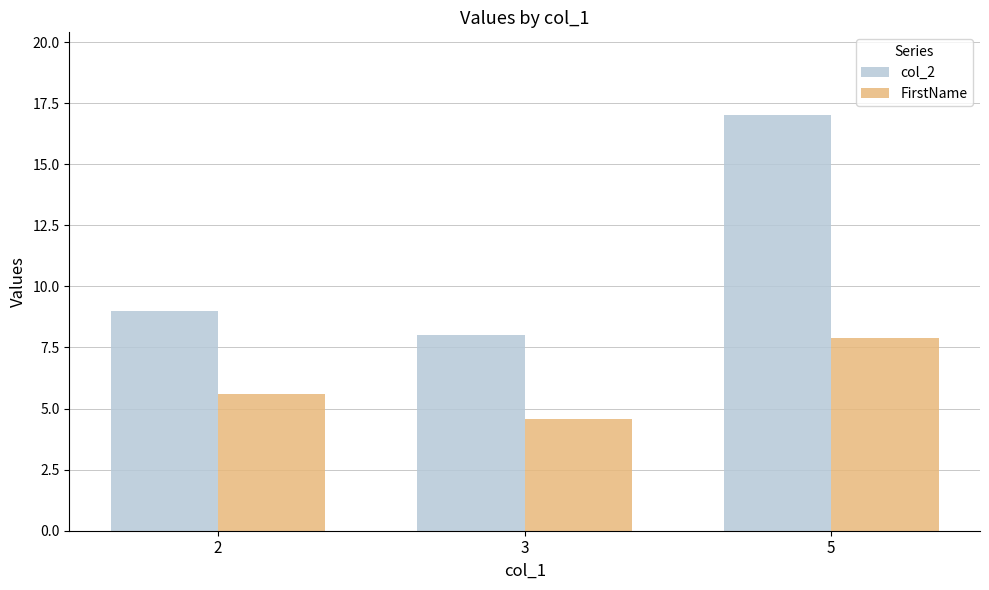

Rank the series by their average value, from highest to lowest.

col_2, FirstName